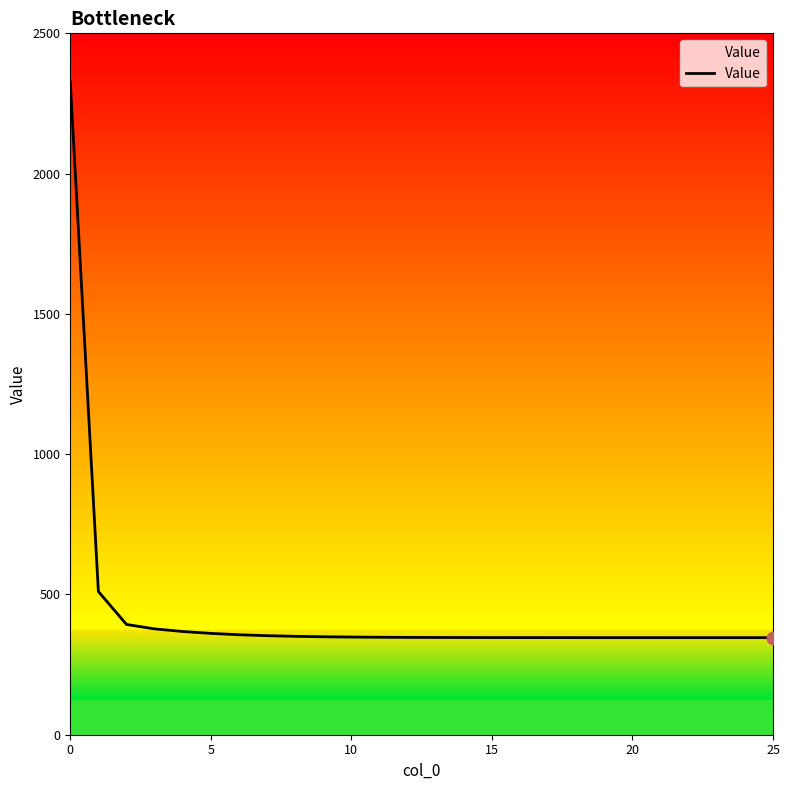

What is the greatest value displayed?

2327.1